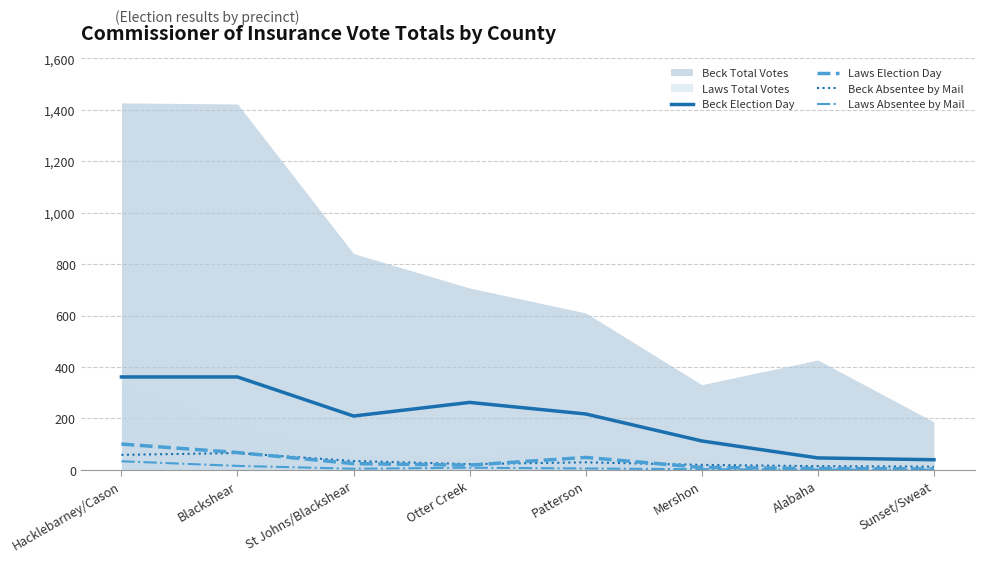

True or false: Laws Absentee by Mail and Beck Election Day cross at least once.

False